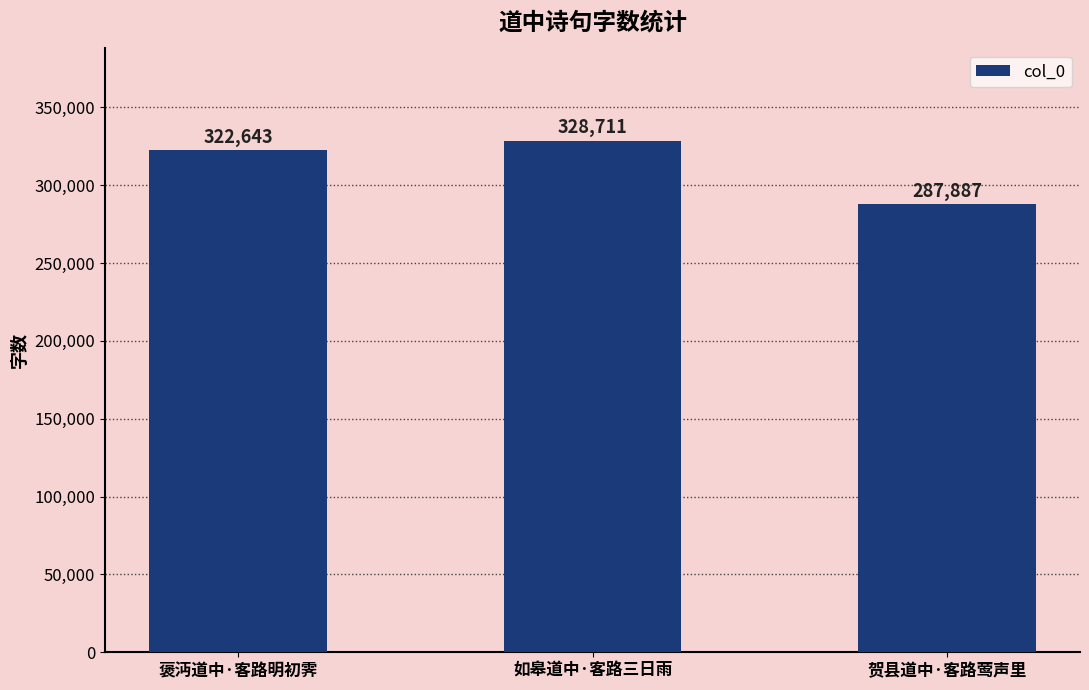

Rank the categories by value from lowest to highest.

贺县道中·客路莺声里, 褒沔道中·客路明初霁, 如皋道中·客路三日雨